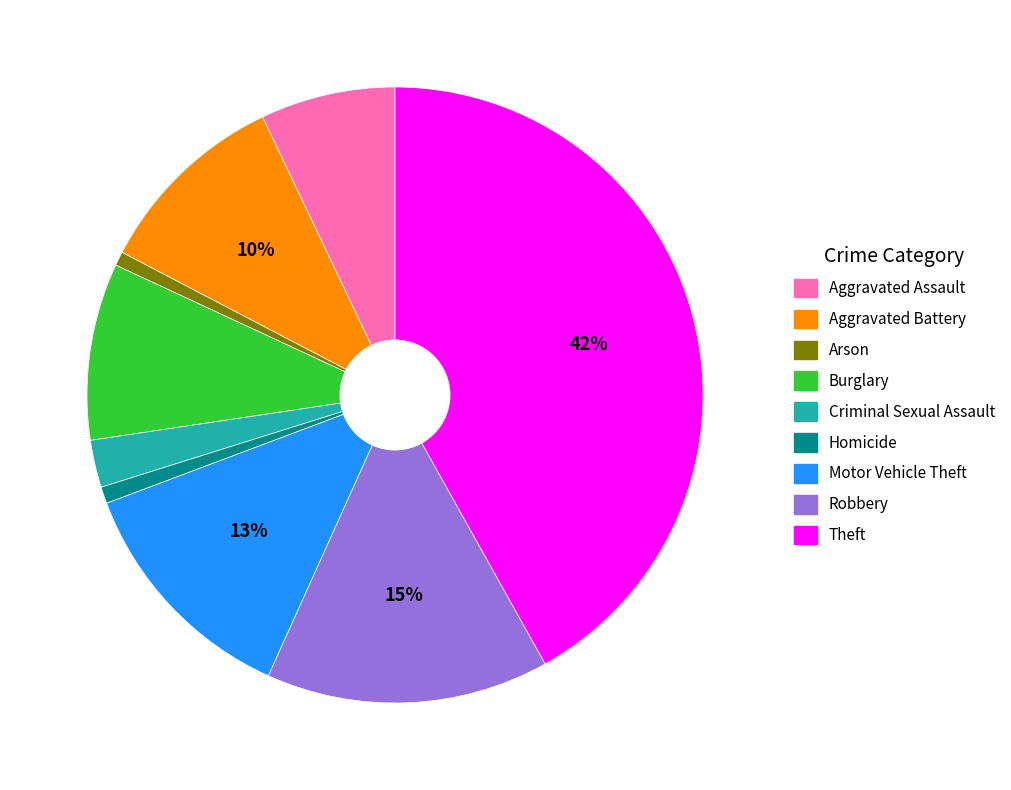

Which has a higher value, Arson or Criminal Sexual Assault?

Criminal Sexual Assault